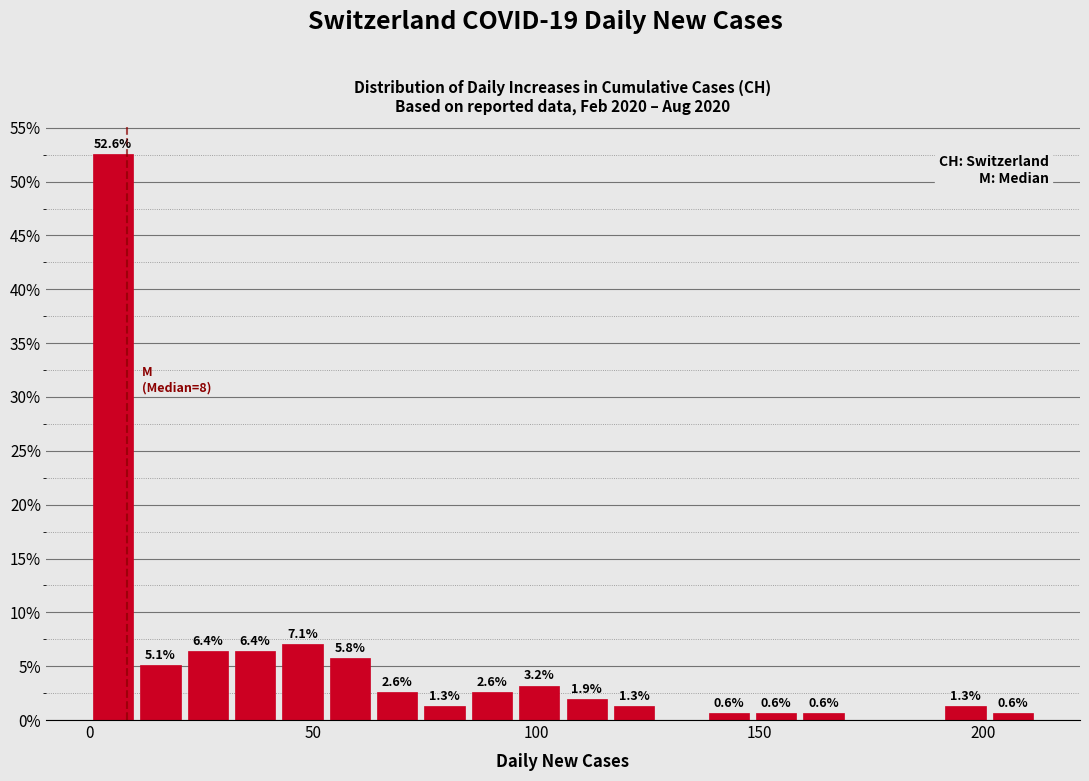

Around what value on the x-axis is the tallest bar? Give the approximate position of its centre, as read against the axis.

5